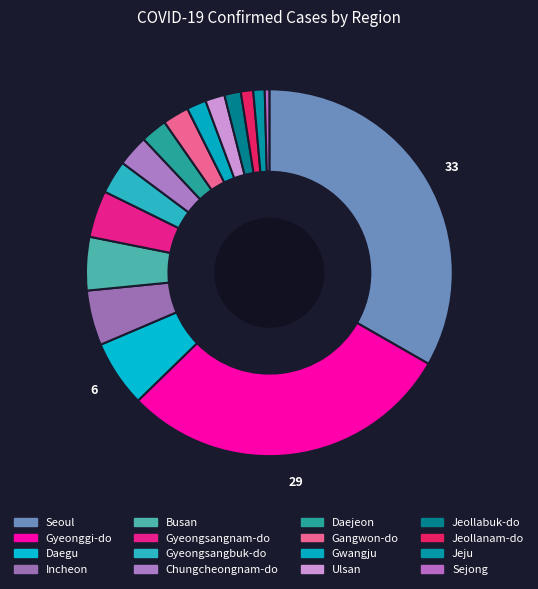

Which slice is the smallest?

Sejong